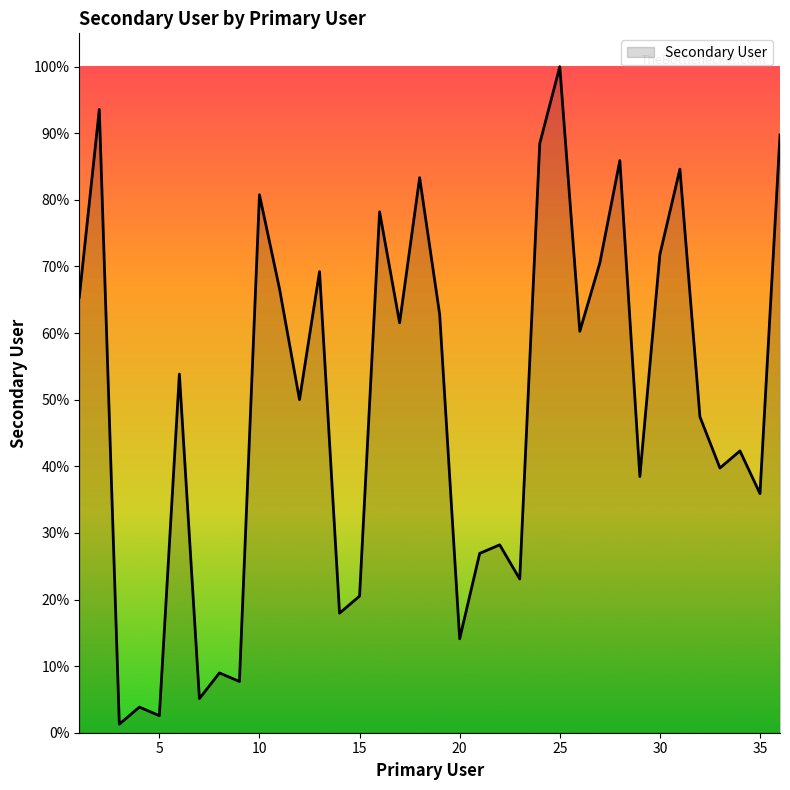

What is the greatest value displayed?

100.0